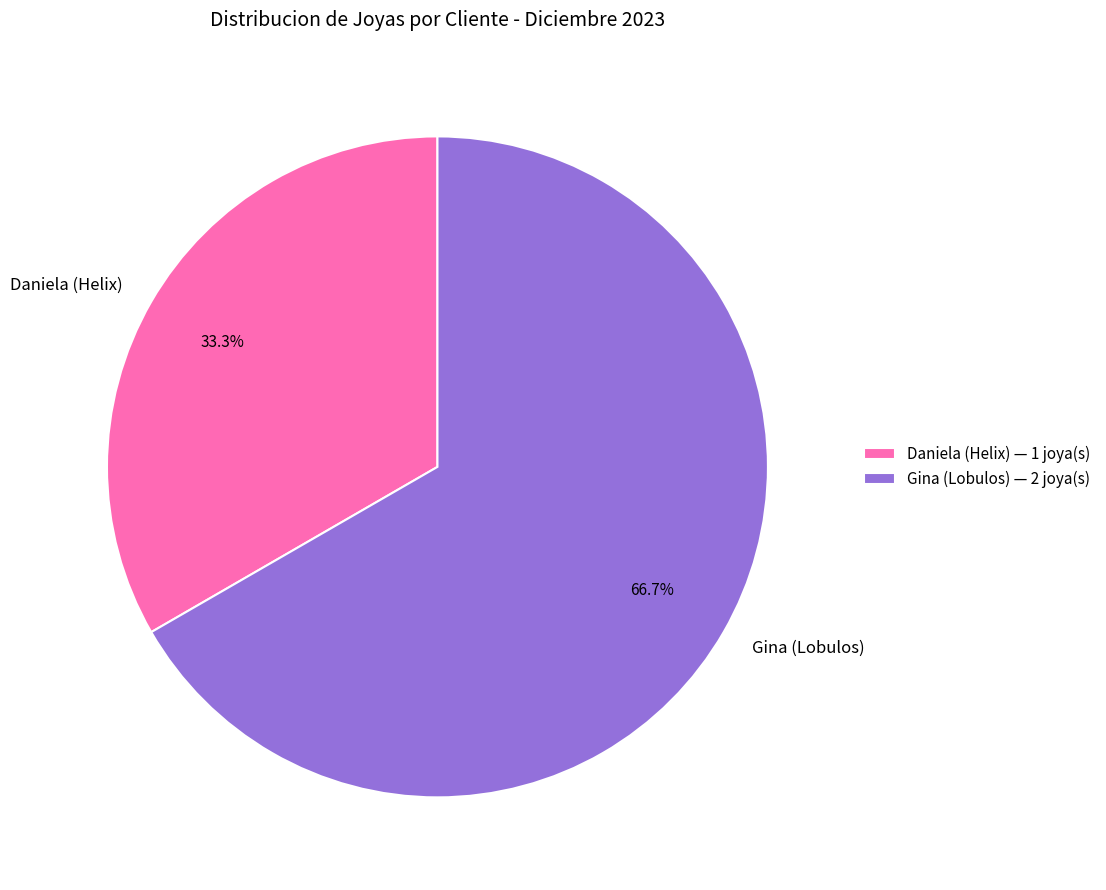

Rank the categories by value from highest to lowest.

Gina (Lobulos), Daniela (Helix)